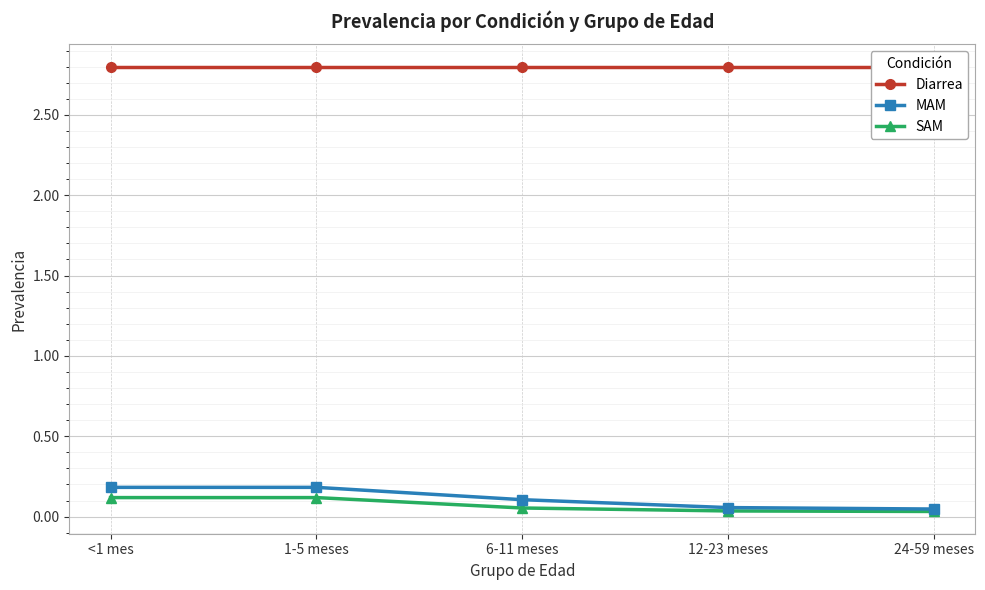

Reading left to right, transcribe all the data shown in this chart.

Diarrea: 2.8	2.8	2.8	2.8	2.8
MAM: 0.2	0.2	0.1	0.1	0.0
SAM: 0.1	0.1	0.1	0.0	0.0